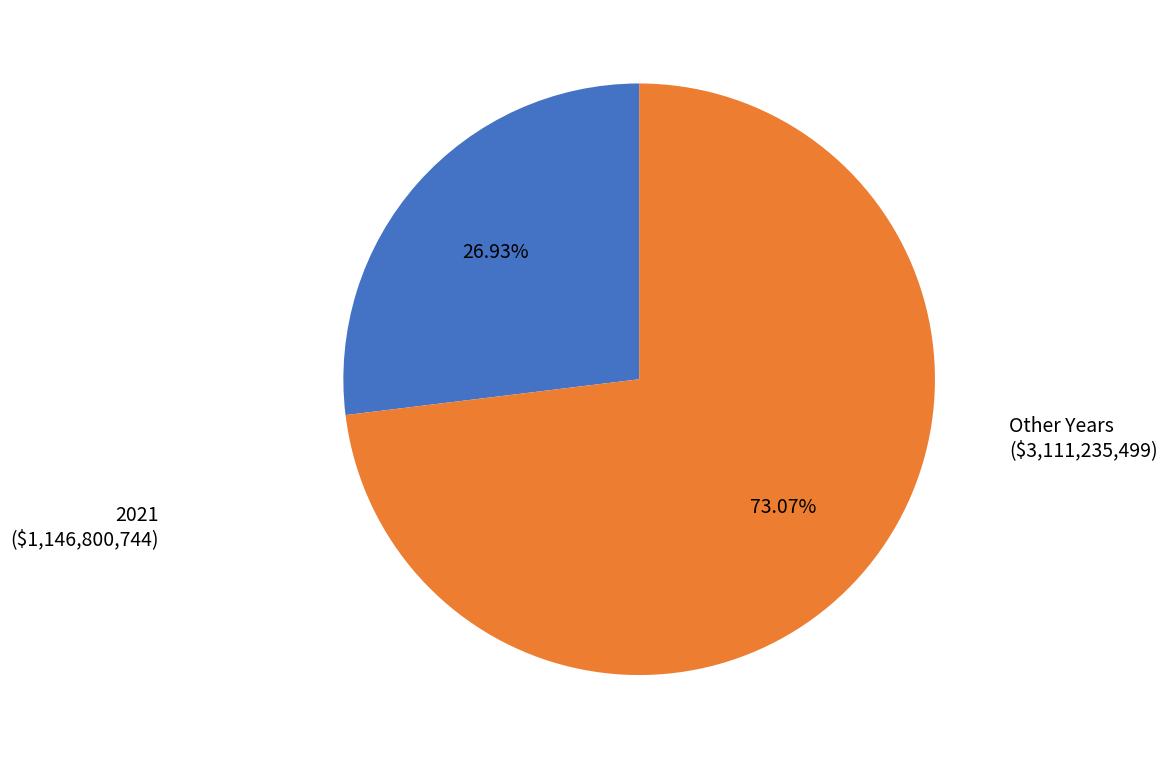

To the nearest percent, what is the average slice percentage?

50%